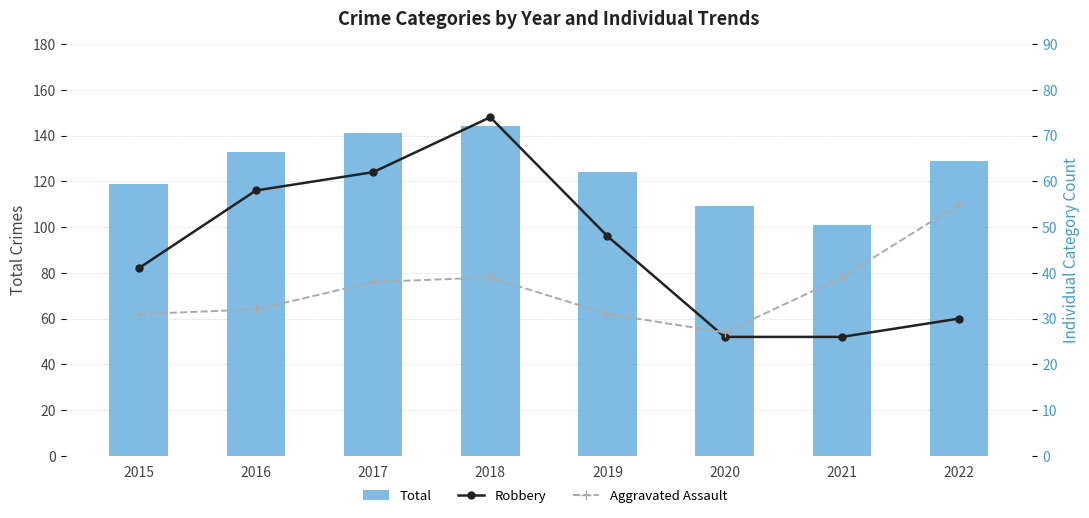

At which label does Aggravated Assault reach its peak?

2022